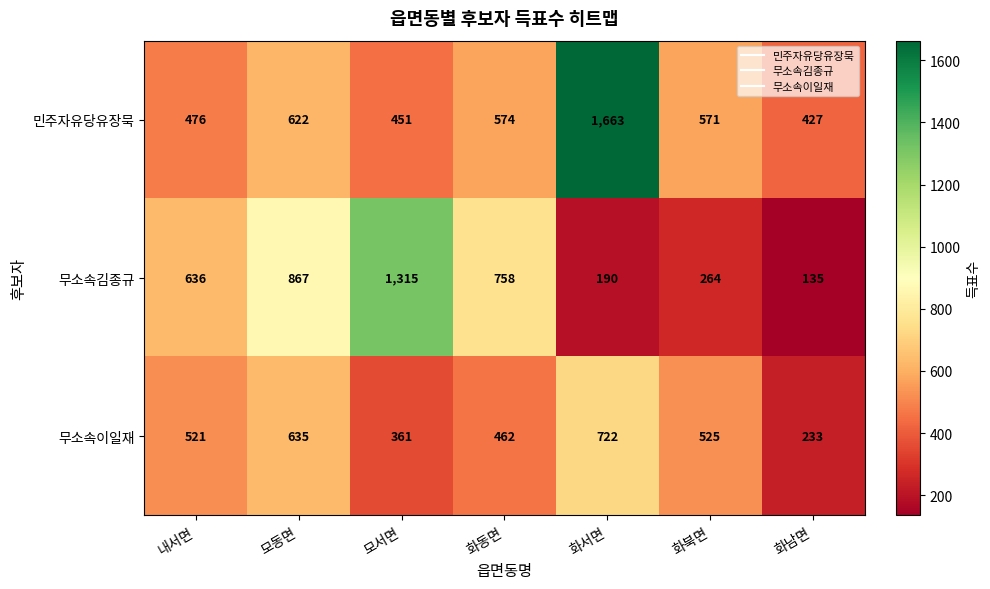

At how many categories does at least one series exceed 1329?

1